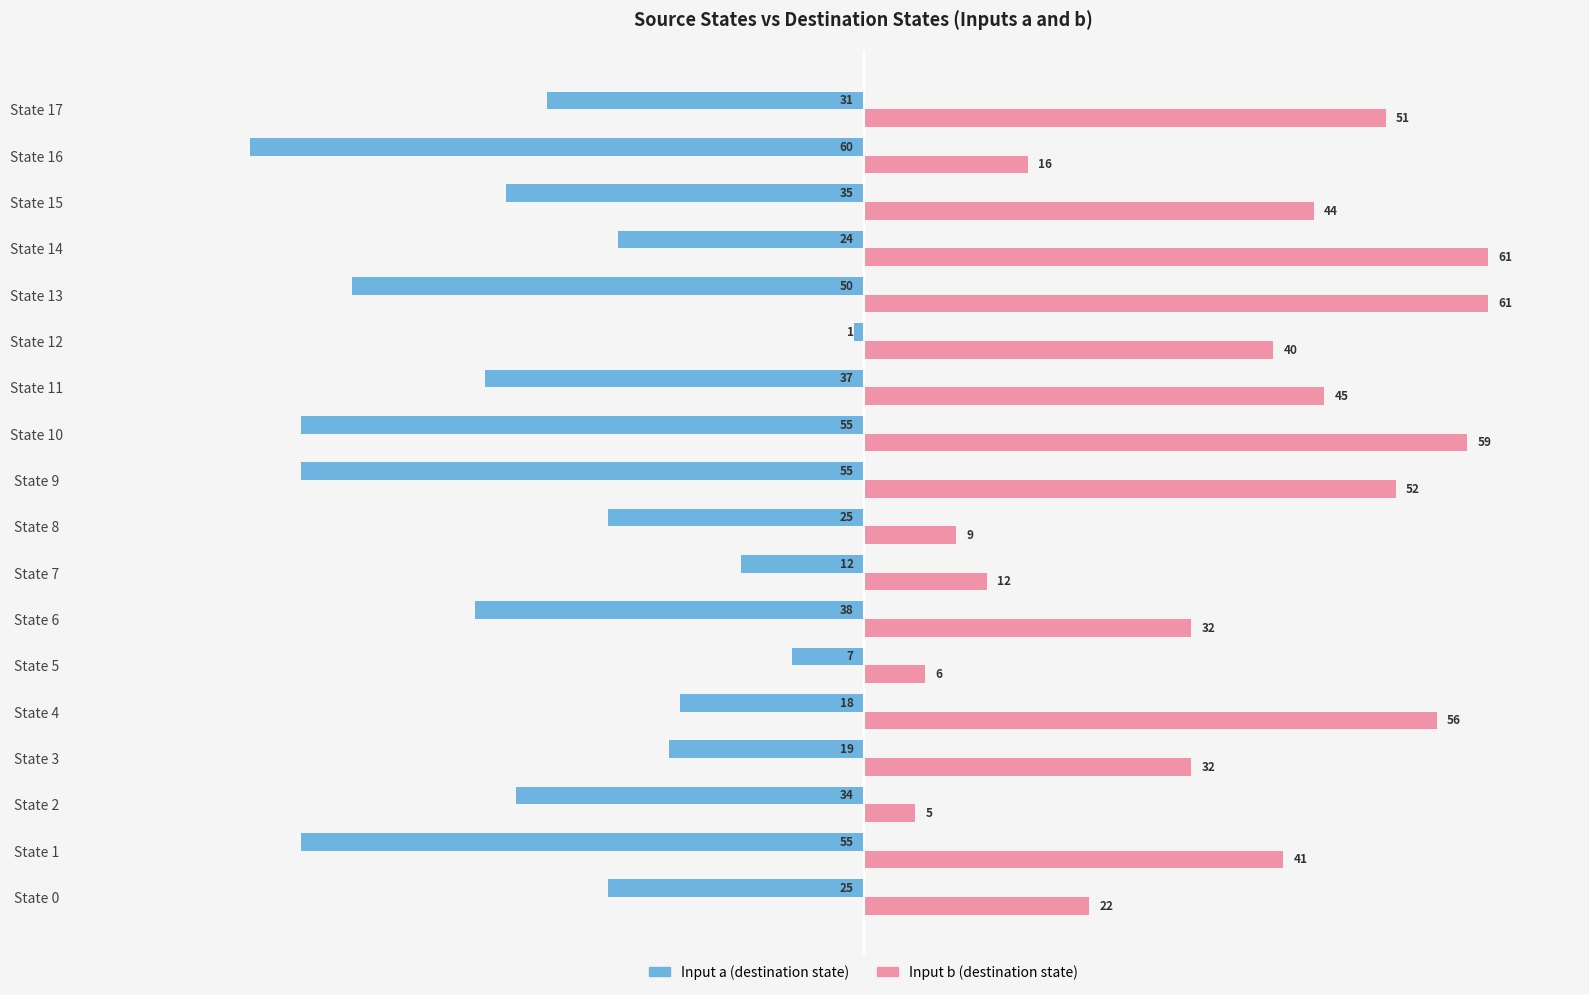

Between State 10 and State 12, which series saw the biggest shift?

Input a (destination state)